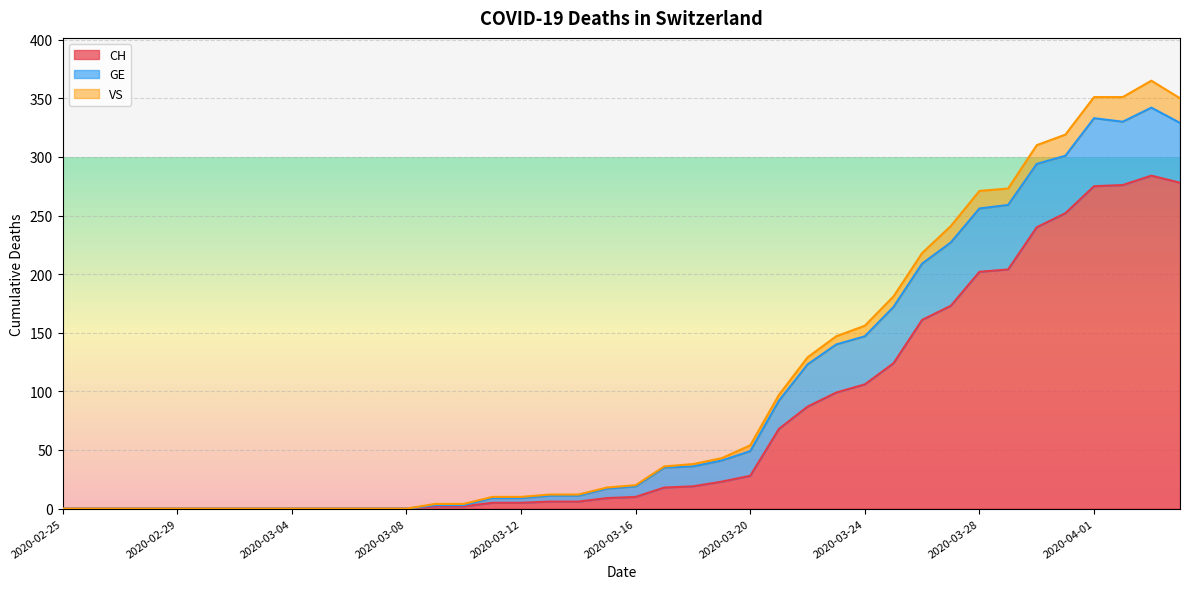

Which series has the largest total across all categories?

VS